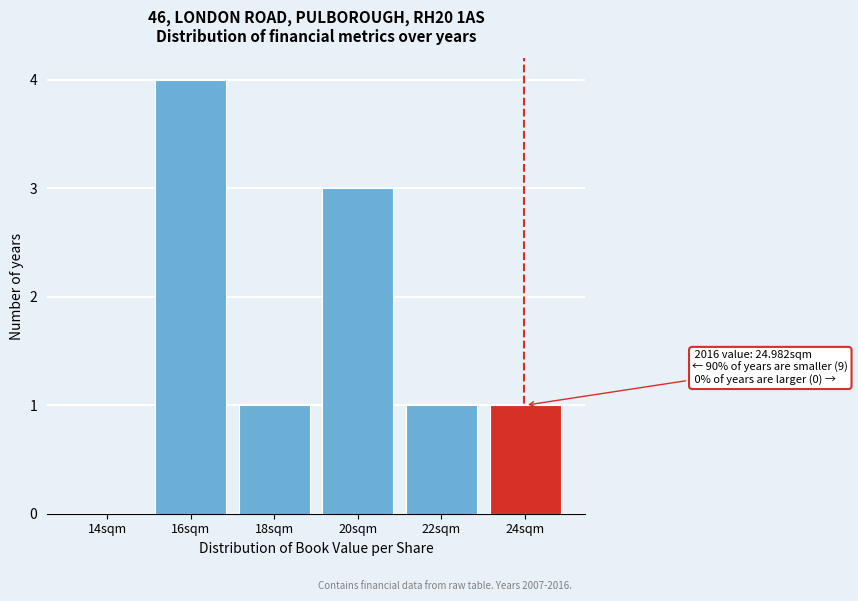

Reading right to left, transcribe all the data shown in this chart.

24sqm=1	22sqm=1	20sqm=3	18sqm=1	16sqm=4	14sqm=0